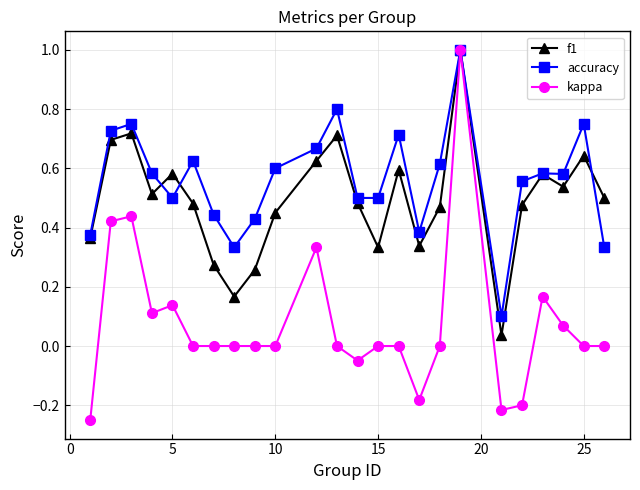

Which series has the largest range (max minus min)?

kappa